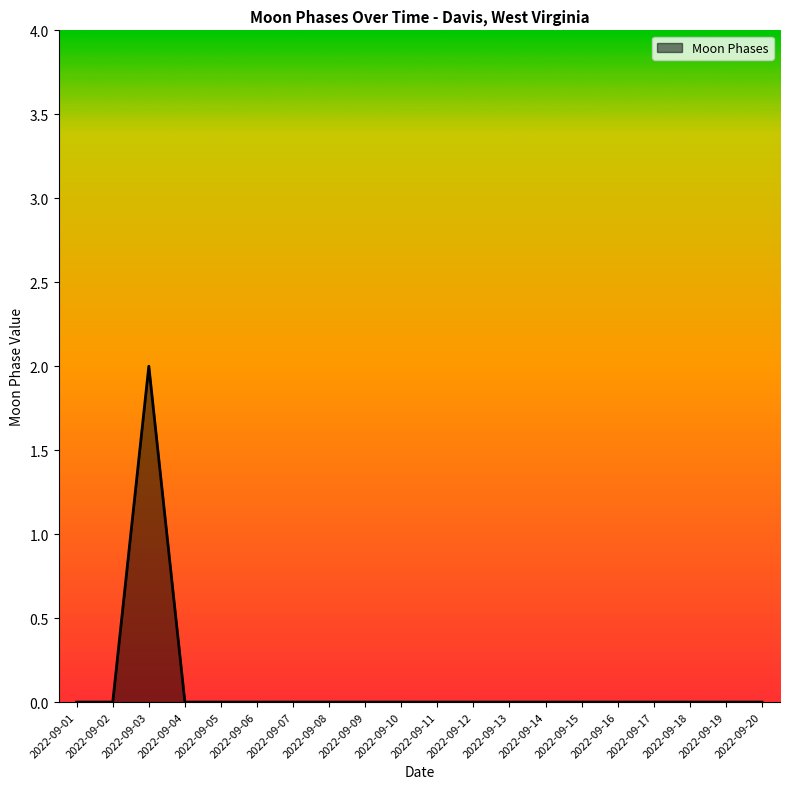

Reading left to right, list all the values displayed in this chart.

0	0	2	0	0	0	0	0	0	0	0	0	0	0	0	0	0	0	0	0